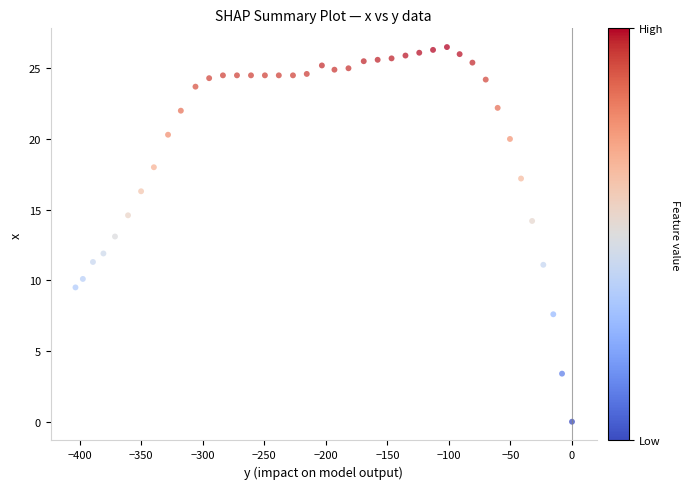

What is the range of X values (max minus min)?

403.4